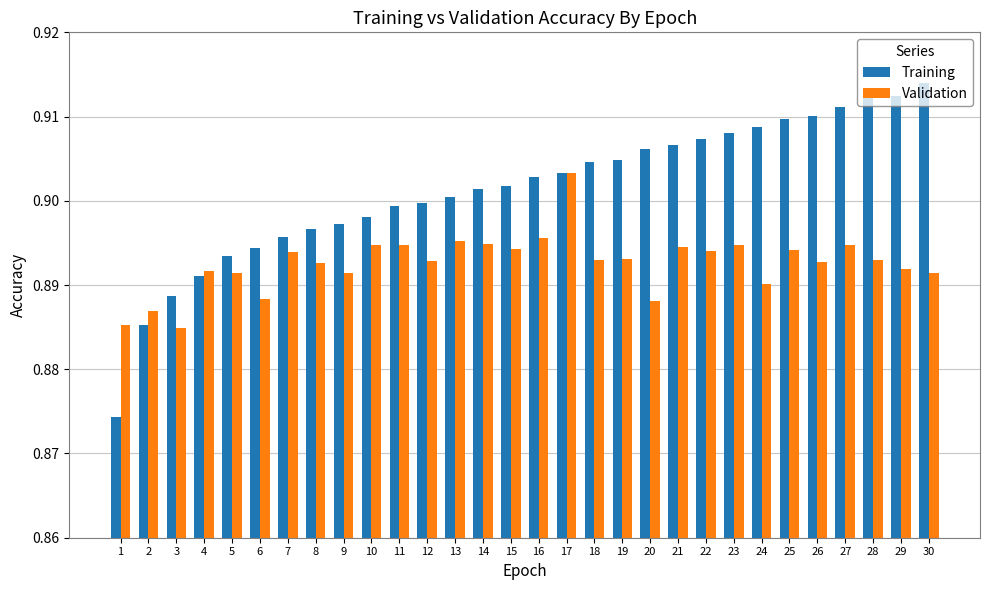

Which category has the highest value across all series?

30